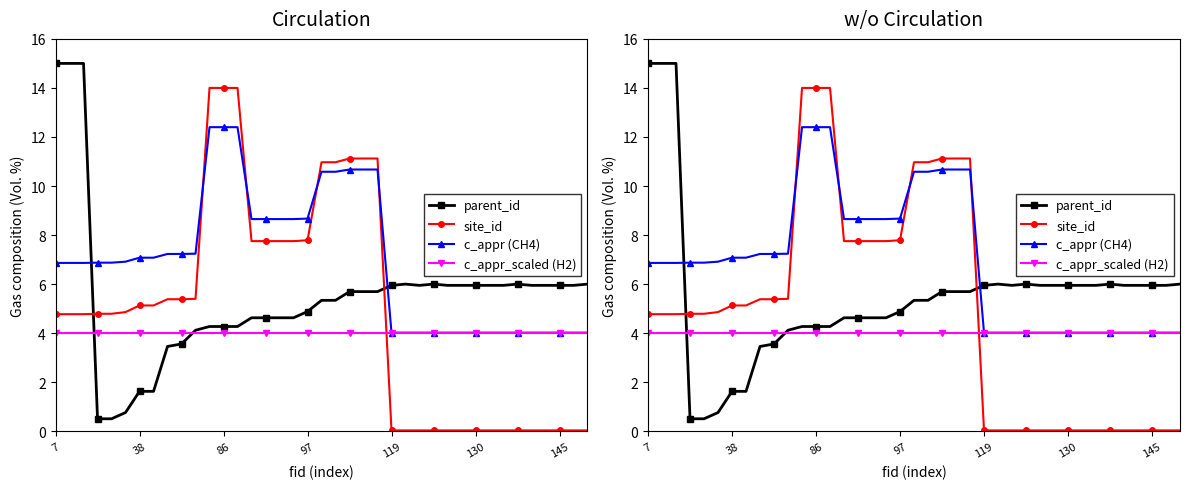

Is the value of c_appr (CH4) at 86 greater than the value of site_id at 29?

Yes